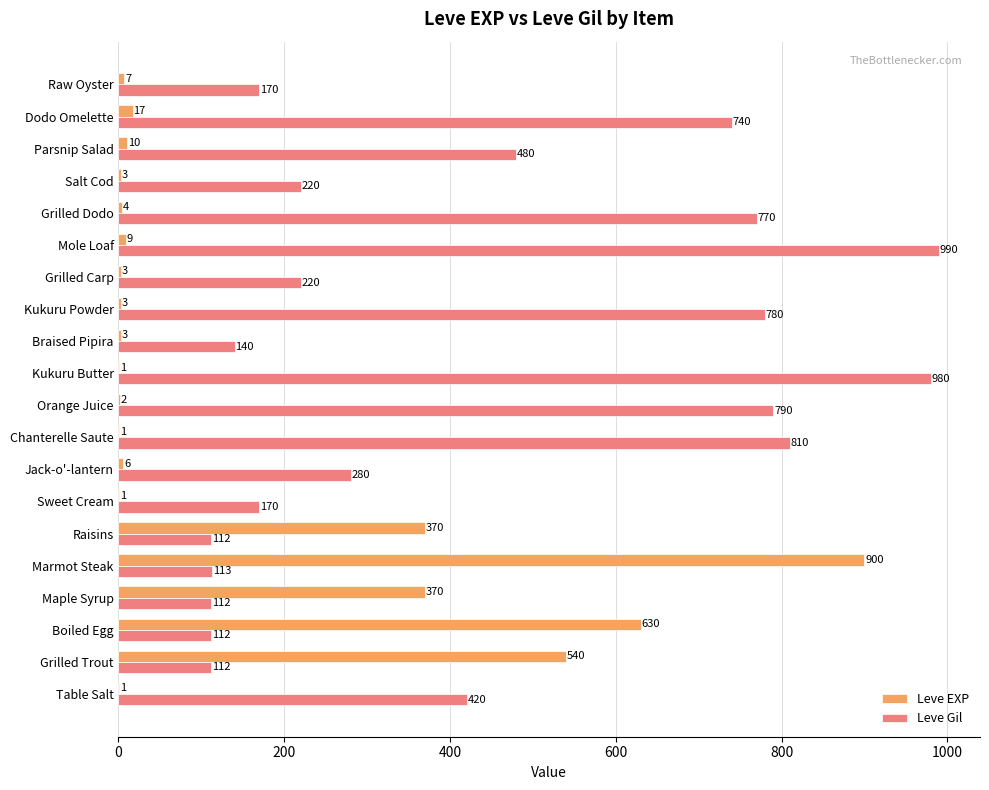

The Leve EXP series shows 370 at Raisins. True or false?

True